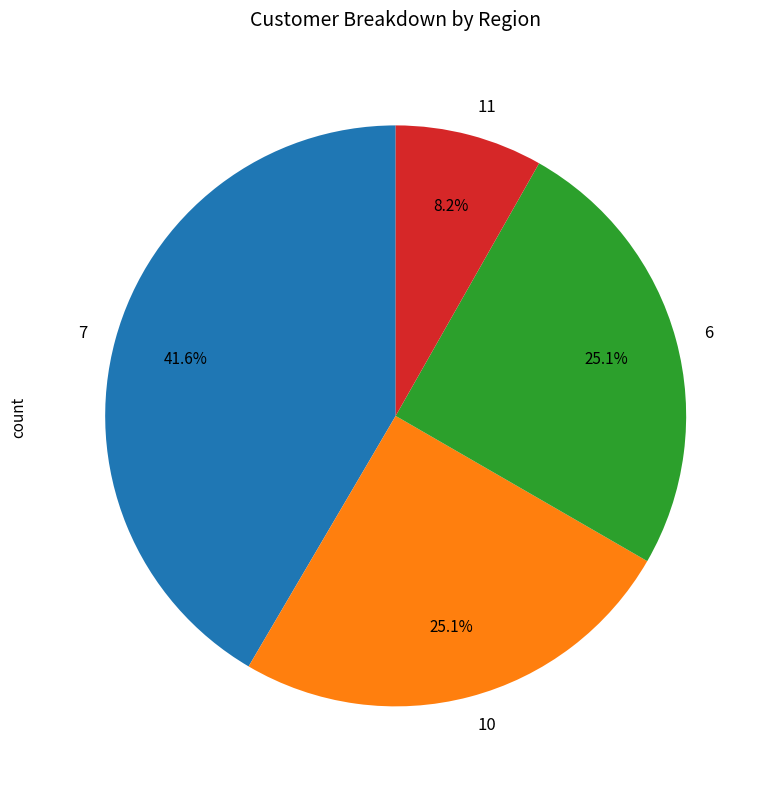

How much of the chart is everything except 6?

74.9%